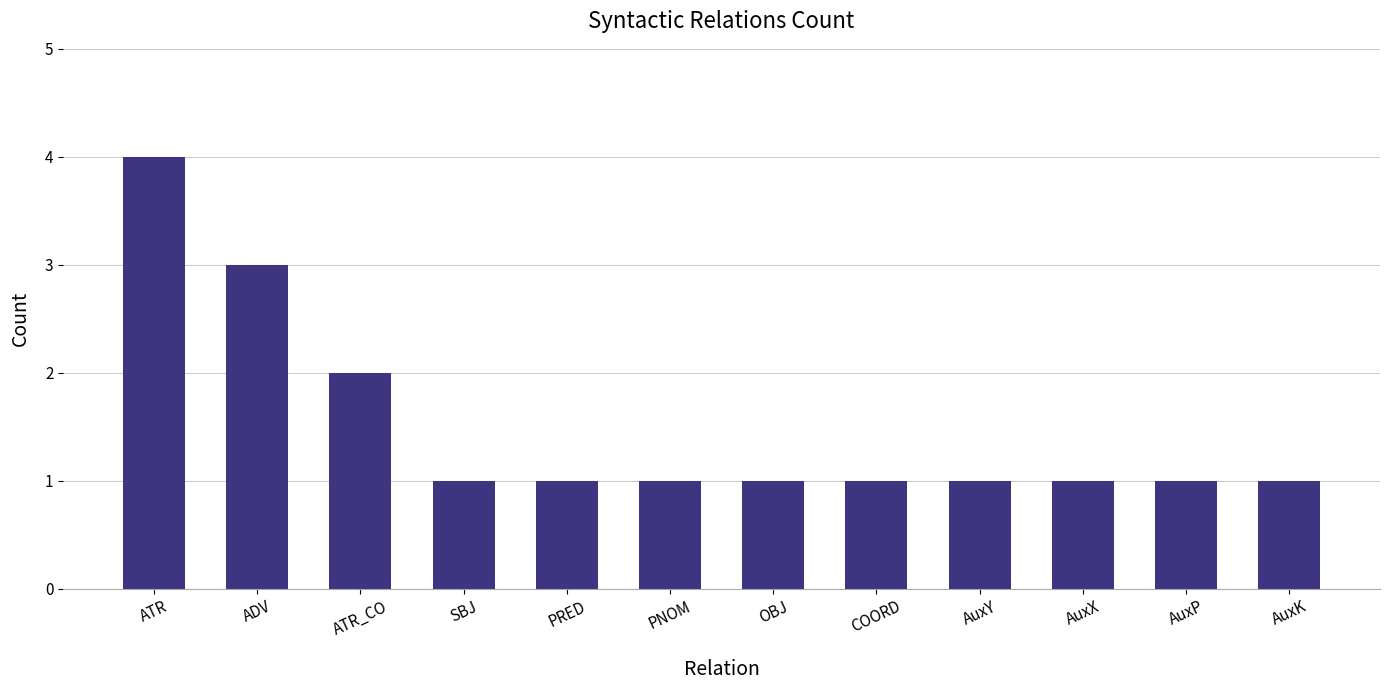

What is the greatest value displayed?

4